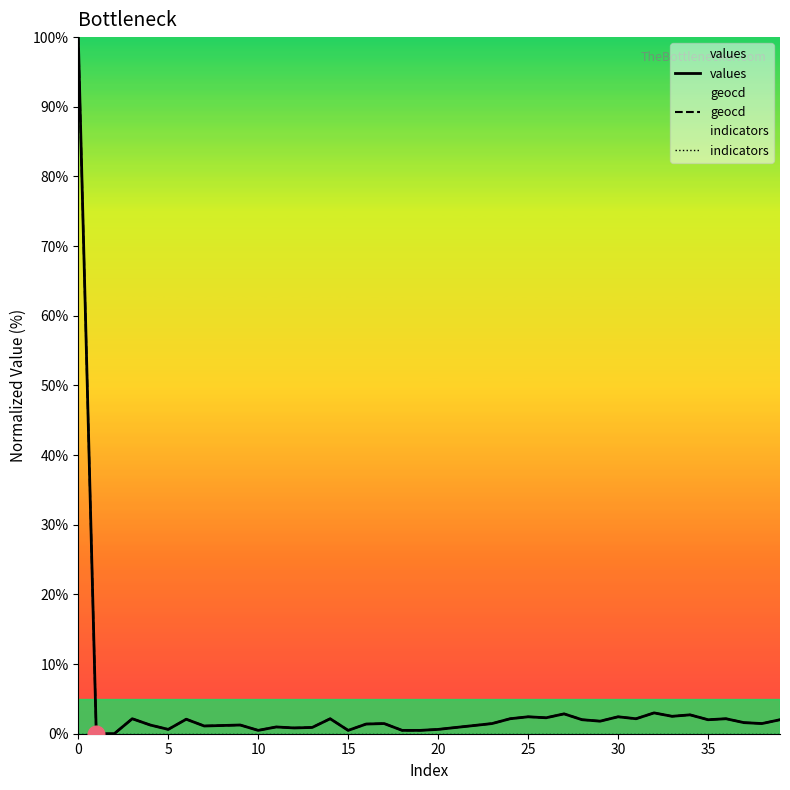

True or false: values and indicators intersect in this chart.

False